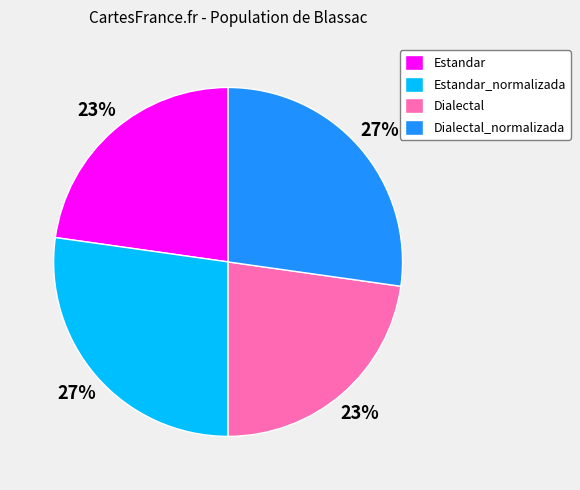

What is the ratio of the value at Dialectal to the value at Estandar?

1.0